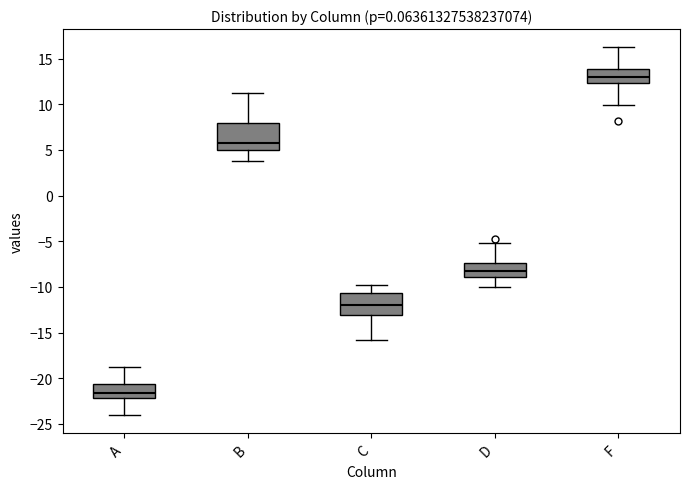

Comparing the boxes themselves (not the whiskers), which one is the tallest?

B